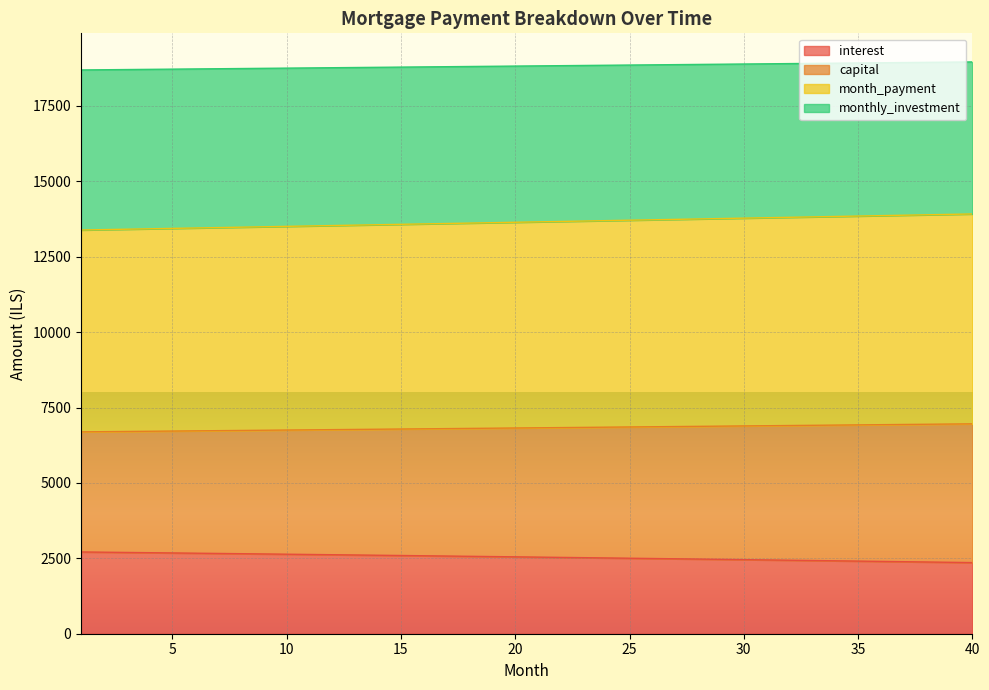

Where does the month_payment series first go above 6828?

21